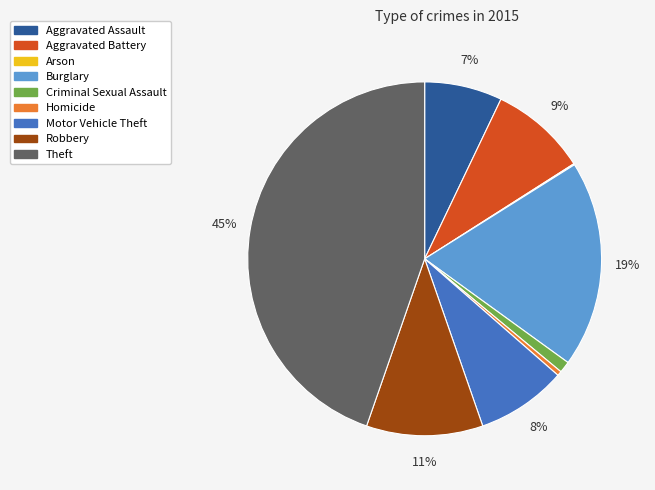

Is there a majority slice in this chart?

No